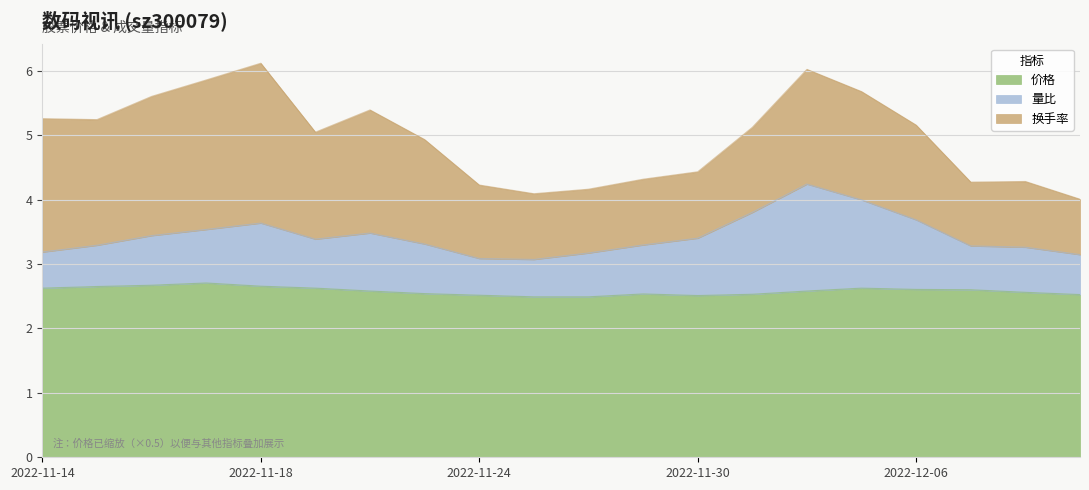

What is the label of the 12th point from the left?

2022-11-29